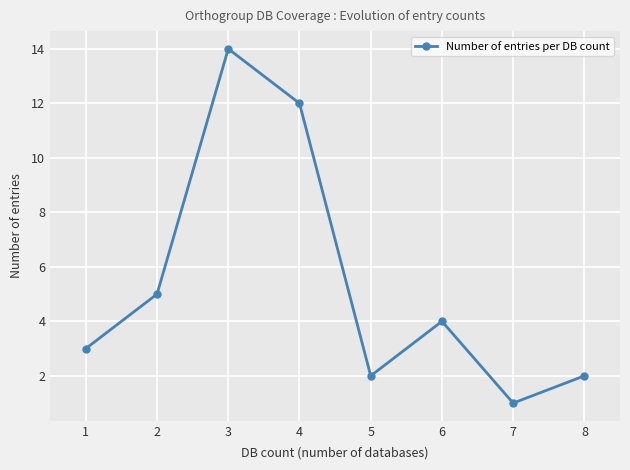

Where is the first local minimum?

5